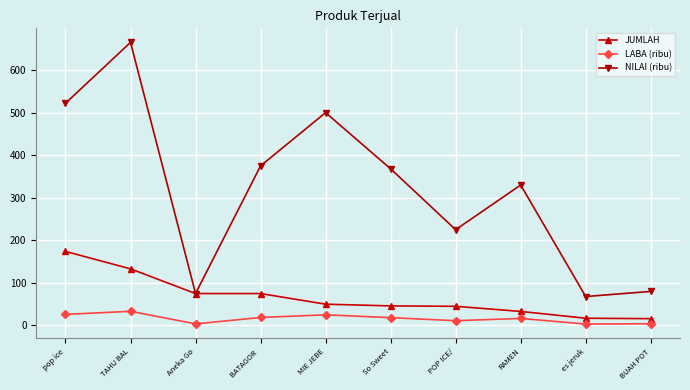

True or false: NILAI (ribu) and LABA (ribu) intersect in this chart.

False